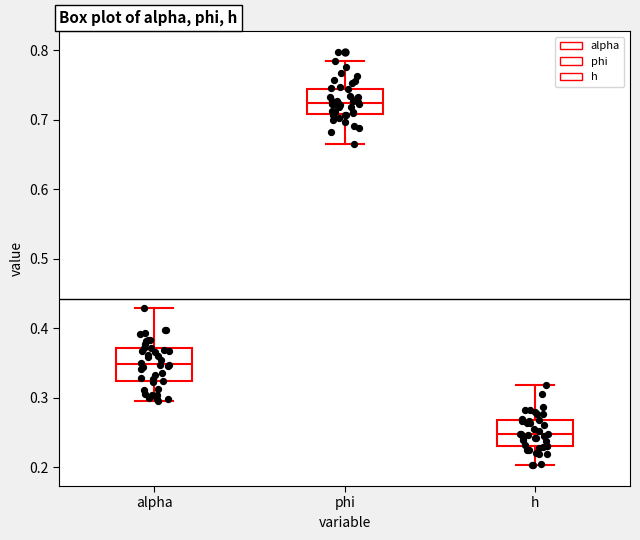

Where is the upper edge of the box for phi on the y-axis? The values are not printed on the chart, so give them approximately, as read against the axis.

0.74